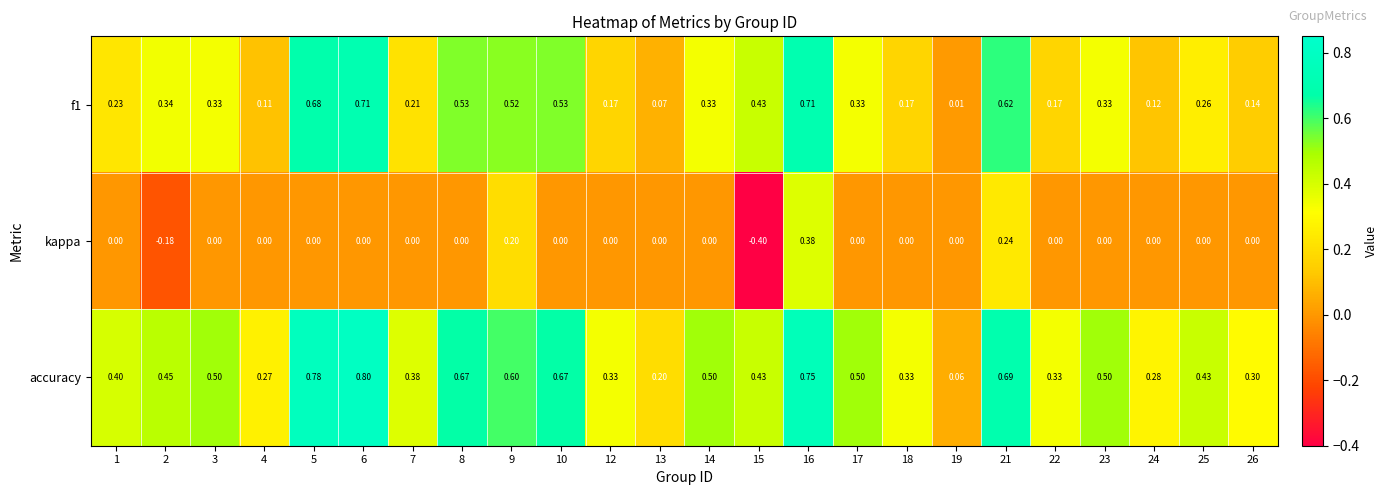

Which series has the largest total across all categories?

accuracy